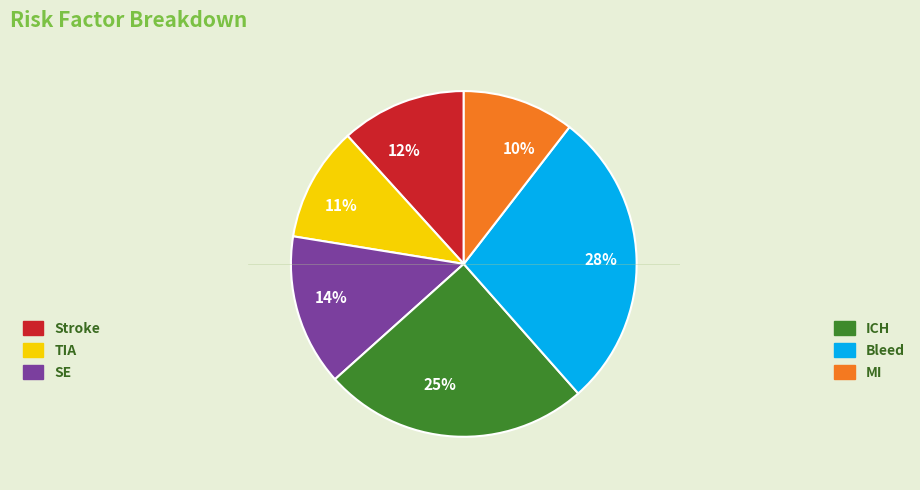

Between 25% and 10%, which is larger?

25%